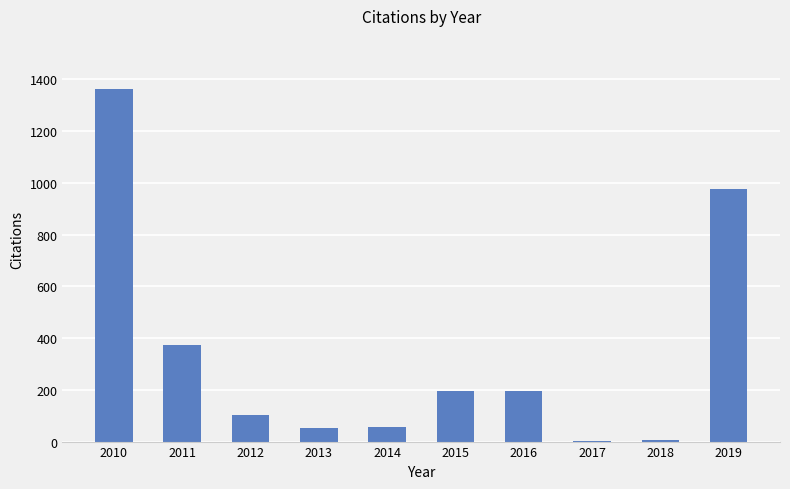

What is the sum of all values?

3328